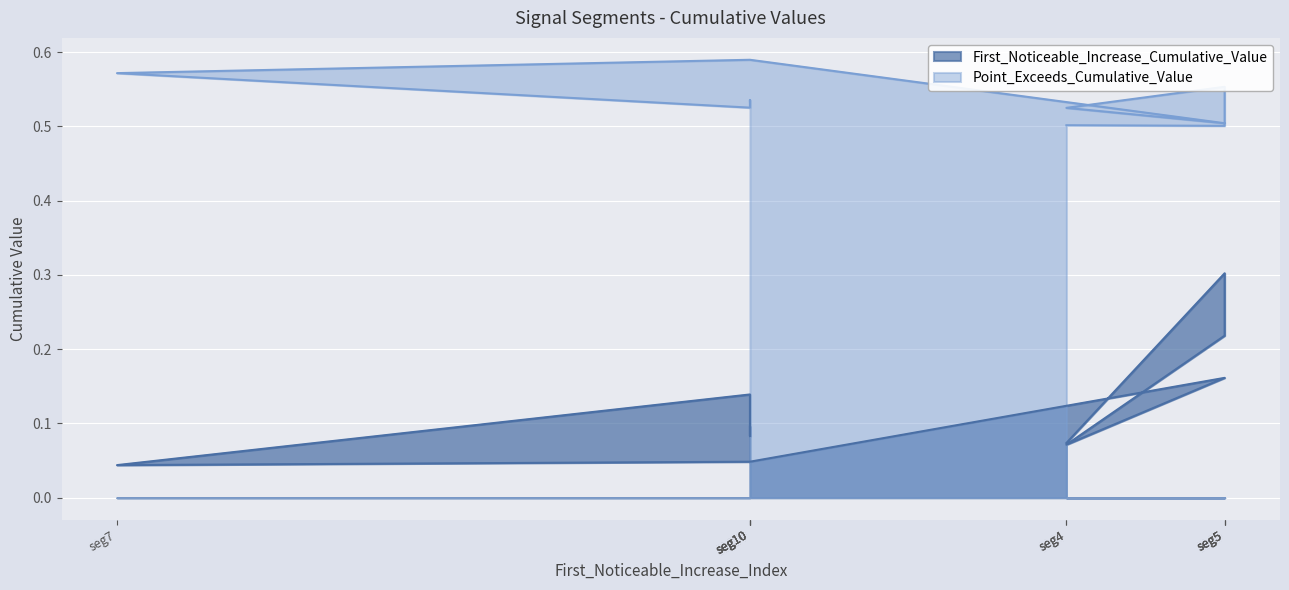

How many lines are shown in the chart?

2